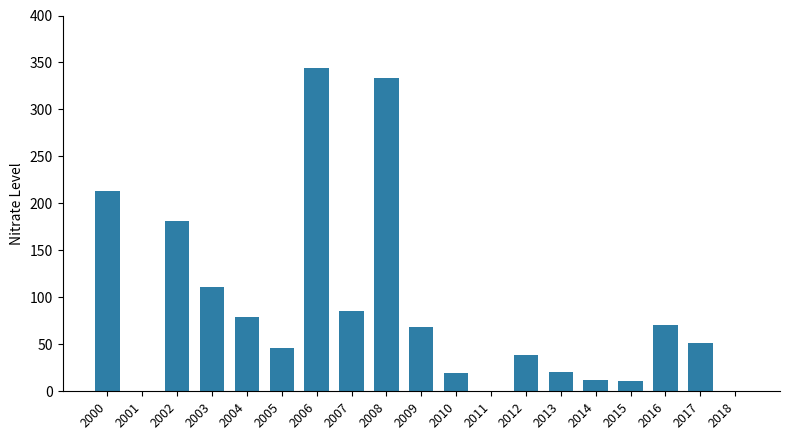

How many series are shown in this chart?

1